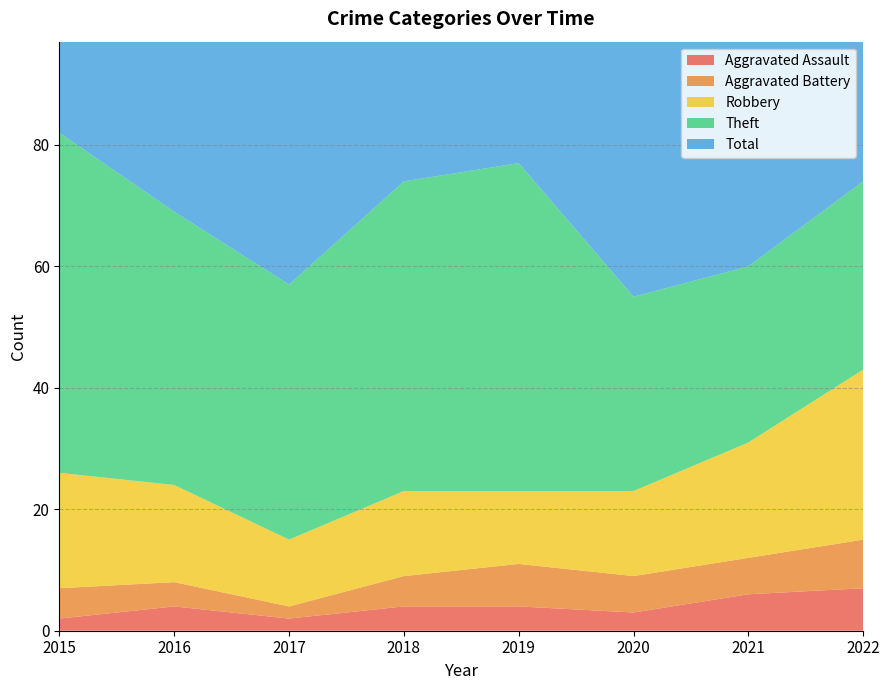

Reading left to right, list all the values displayed in this chart.

Aggravated Assault: 2	4	2	4	4	3	6	7
Aggravated Battery: 5	4	2	5	7	6	6	8
Robbery: 19	16	11	14	12	14	19	28
Theft: 56	45	42	51	54	32	29	31
Total: 82	70	59	74	77	56	60	76